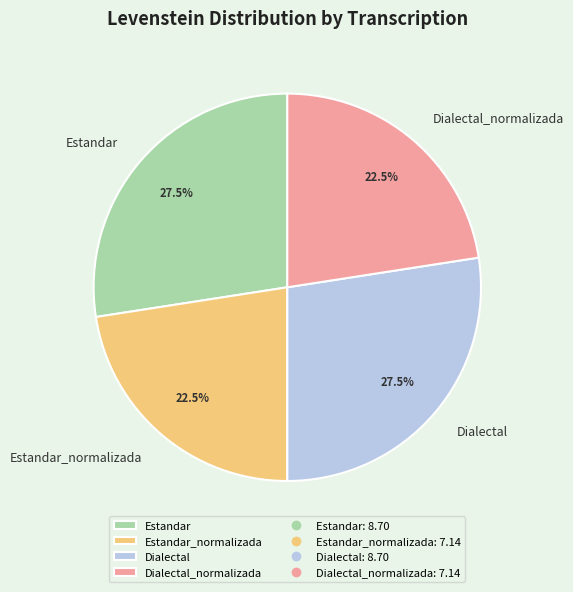

Approximately how many times larger is the value at Dialectal_normalizada compared to Dialectal?

0.8